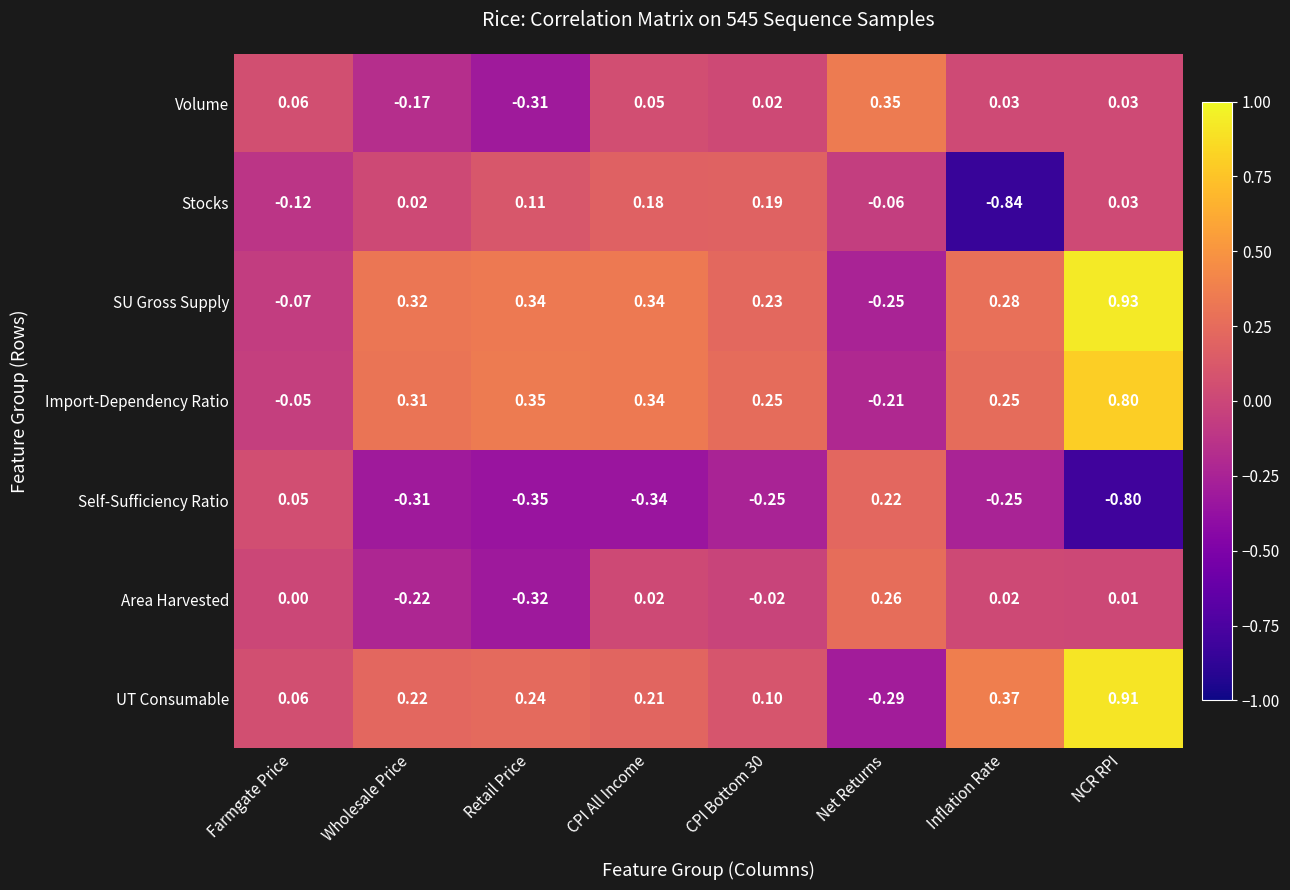

How many categories are shown in the chart?

8